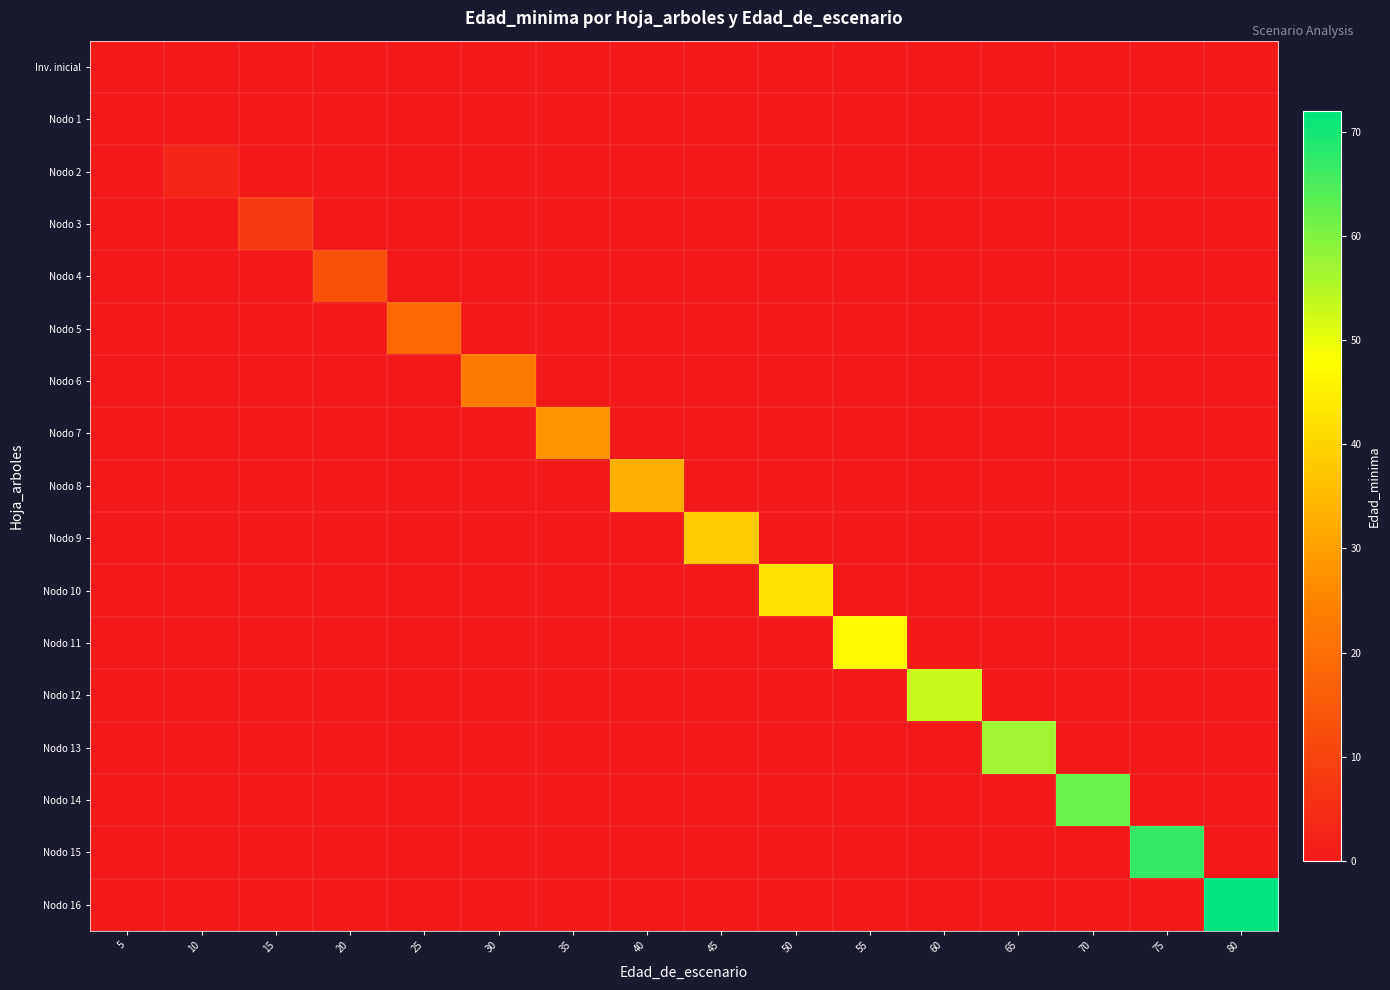

At 60, list the series in order from largest to smallest.

Nodo 12, Inv. inicial, Nodo 1, Nodo 2, Nodo 3, Nodo 4, Nodo 5, Nodo 6, Nodo 7, Nodo 8, Nodo 9, Nodo 10, Nodo 11, Nodo 13, Nodo 14, Nodo 15, Nodo 16